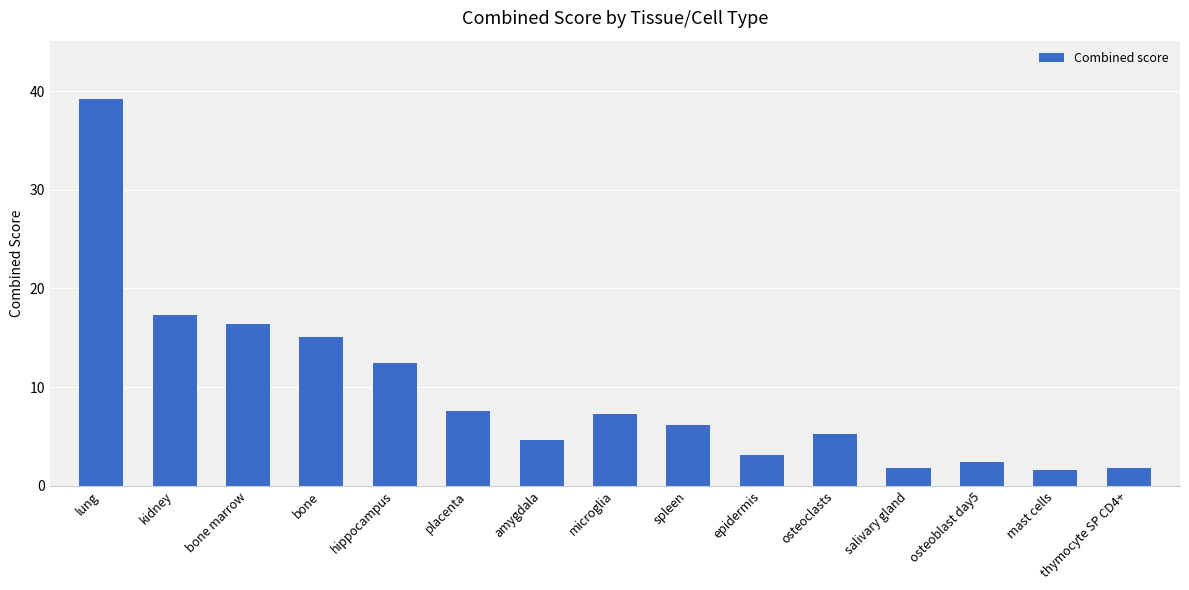

At which label is the value closest to 20?

kidney